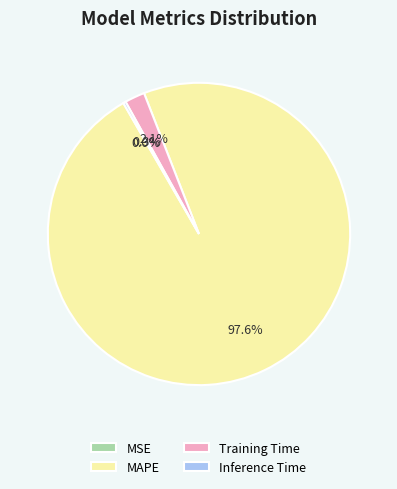

To the nearest percent, what portion does Training Time represent?

2%